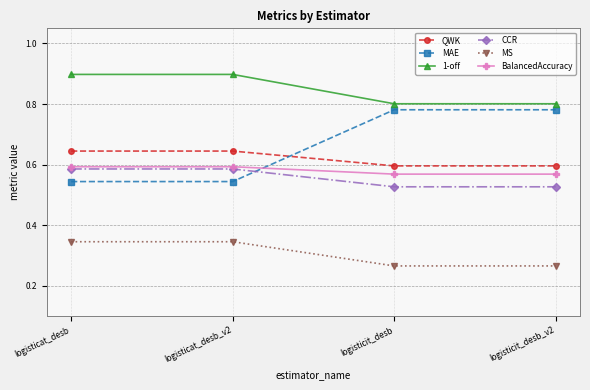

What position from the left is logisticit_desb_v2?

4